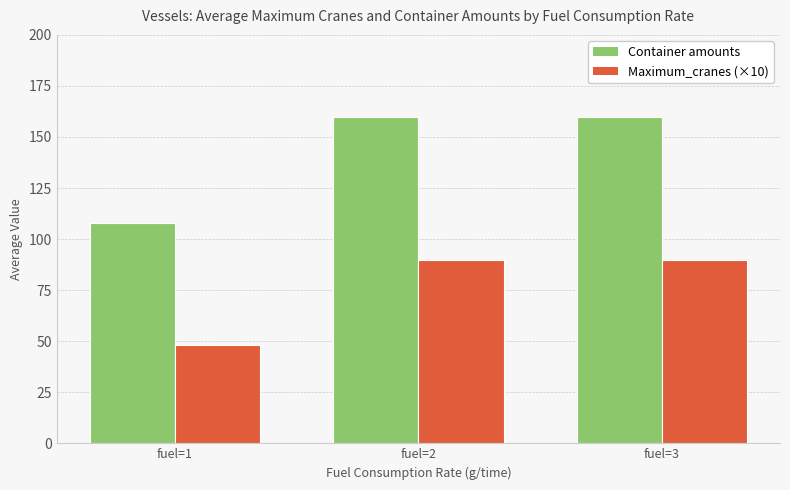

Is the value of Maximum_cranes (×10) at fuel=2 greater than the value of Container amounts at fuel=3?

No